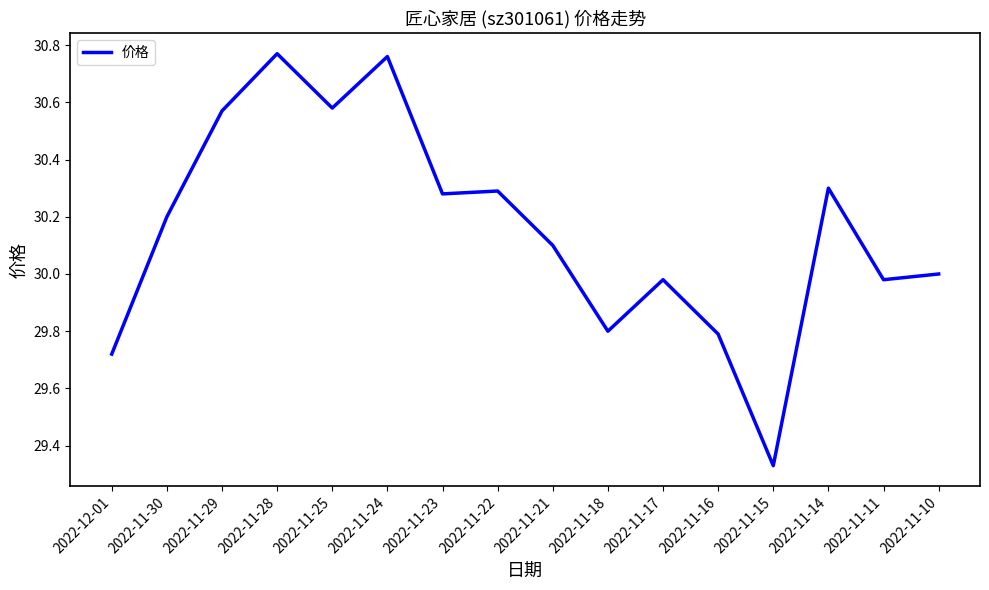

What position from the left is 2022-11-10?

16